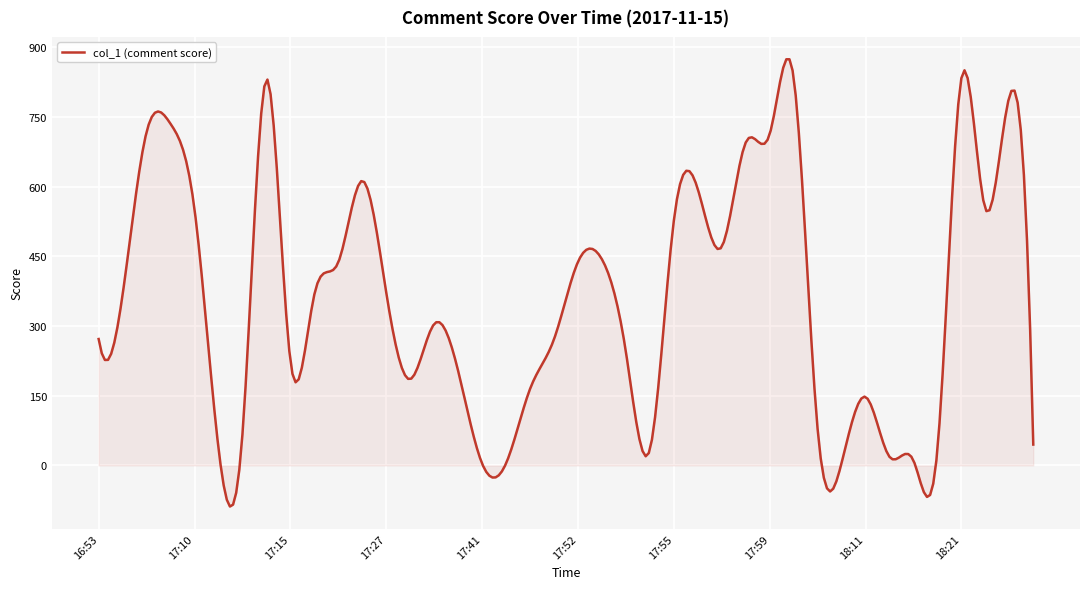

What is the smallest value displayed?

-88.5